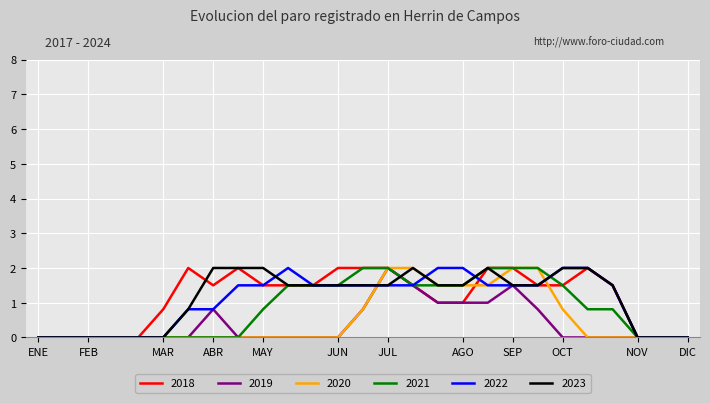

What is the maximum value shown in the chart?

2.0